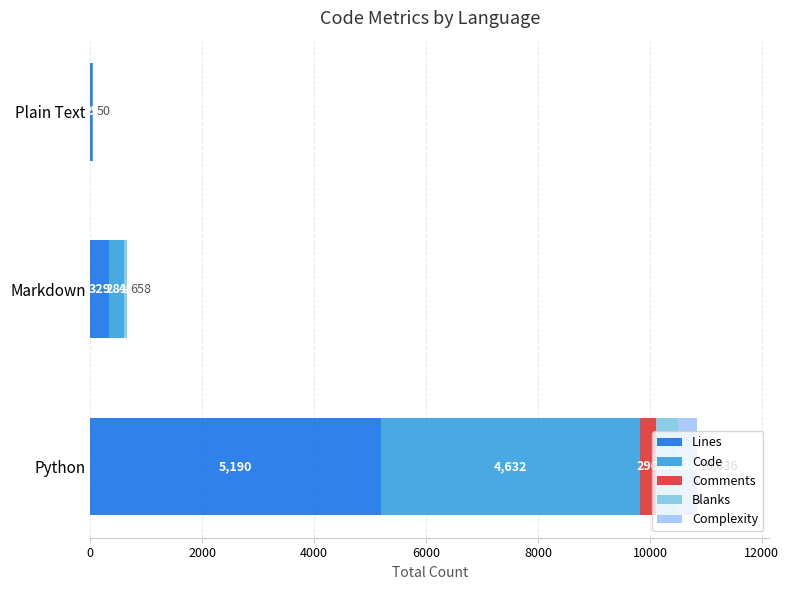

At which category is the sum across all series the highest?

Python